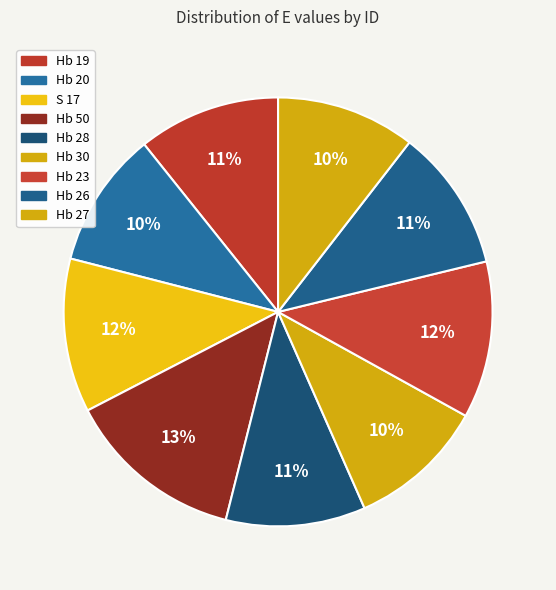

True or false: Hb 30 accounts for 10% of the total.

True